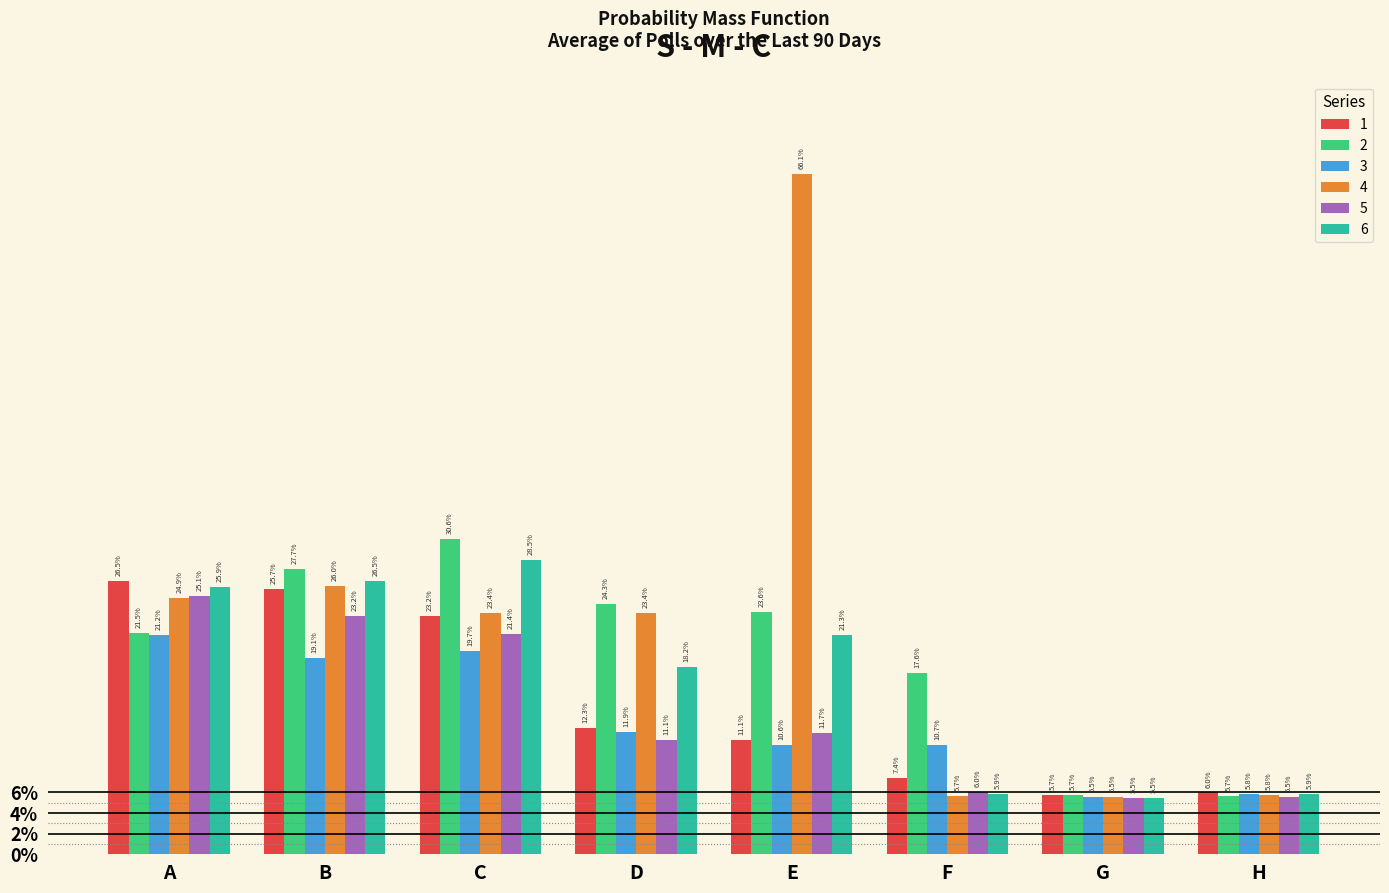

What are all the series names shown in the legend?

1, 2, 3, 4, 5, 6